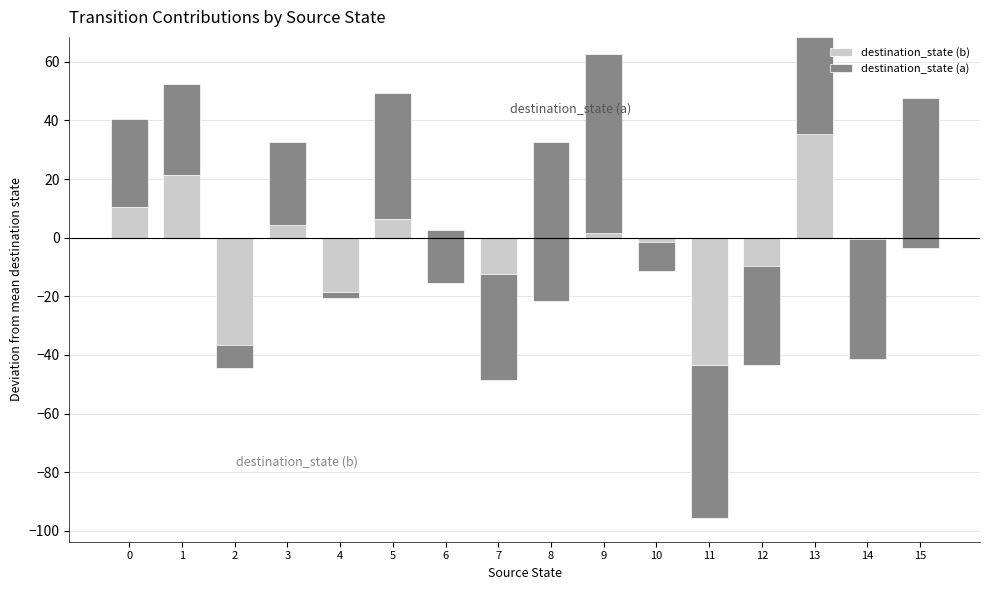

How many bars are there in each group?

2